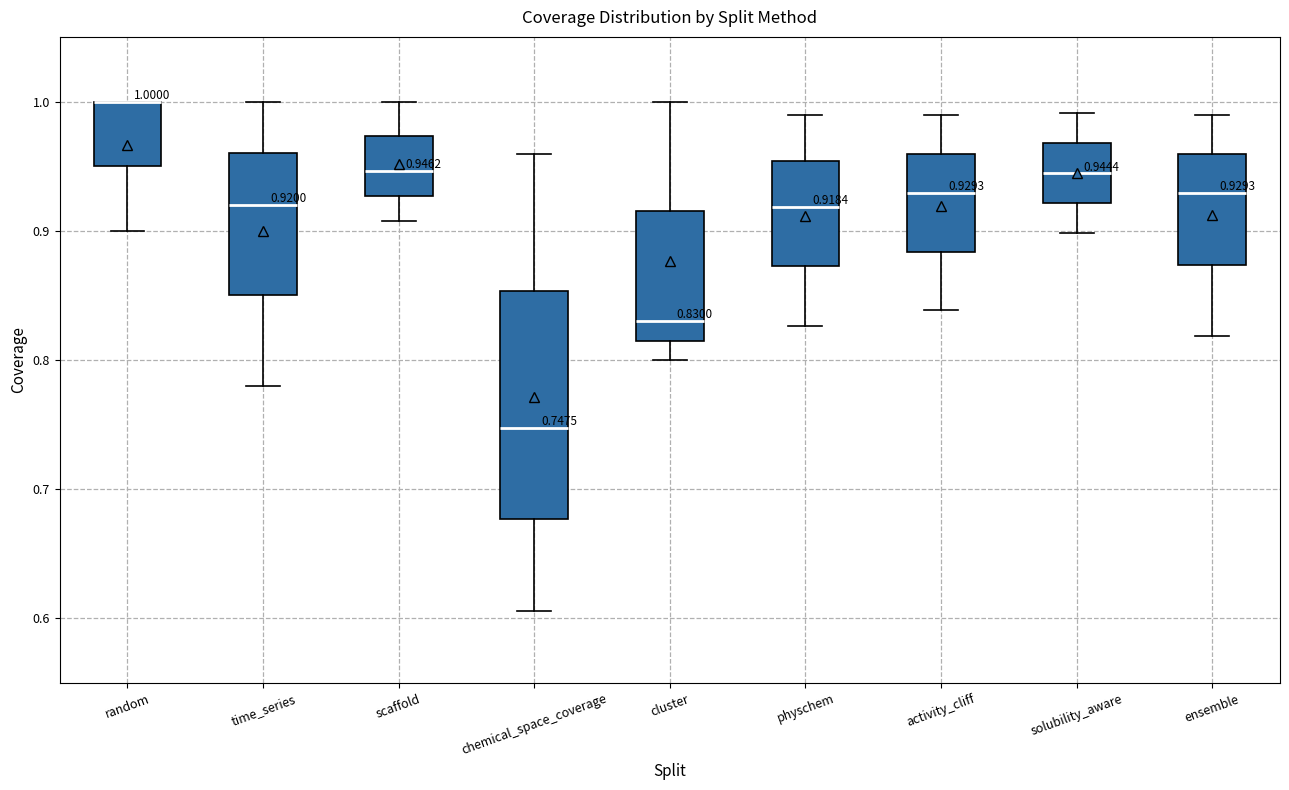

Which box is the tallest, from its lower edge to its upper edge?

chemical_space_coverage